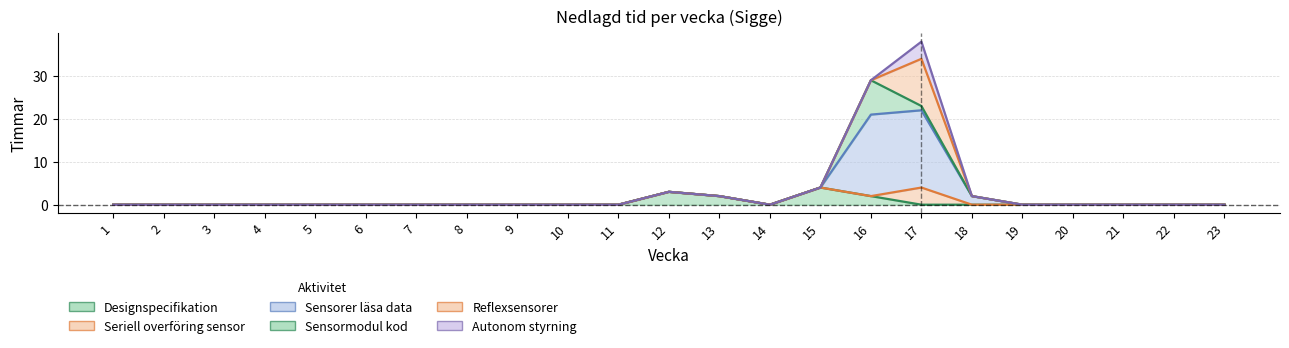

Reading right to left, what are all the values shown in this chart?

Designspecifikation: 0	0	0	0	0	0	0	2	4	0	2	3	0	0	0	0	0	0	0	0	0	0	0
Seriell_overföring_sensor: 0	0	0	0	0	0	4	0	0	0	0	0	0	0	0	0	0	0	0	0	0	0	0
Sensorer_läsa_data: 0	0	0	0	0	2	18	19	0	0	0	0	0	0	0	0	0	0	0	0	0	0	0
Sensormodul_kod: 0	0	0	0	0	0	1	8	0	0	0	0	0	0	0	0	0	0	0	0	0	0	0
Reflexsensorer: 0	0	0	0	0	0	11	0	0	0	0	0	0	0	0	0	0	0	0	0	0	0	0
Autonom_styrning: 0	0	0	0	0	0	4	0	0	0	0	0	0	0	0	0	0	0	0	0	0	0	0